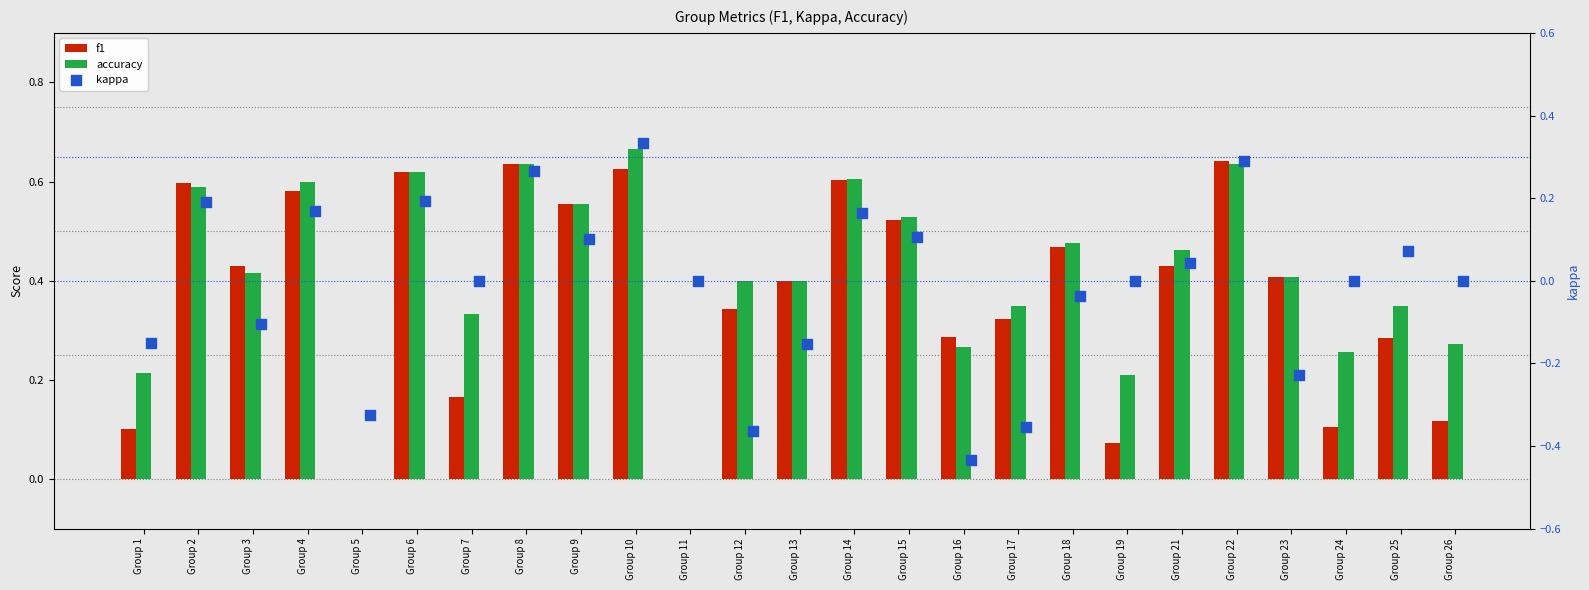

Which series contains the highest Y value?

accuracy